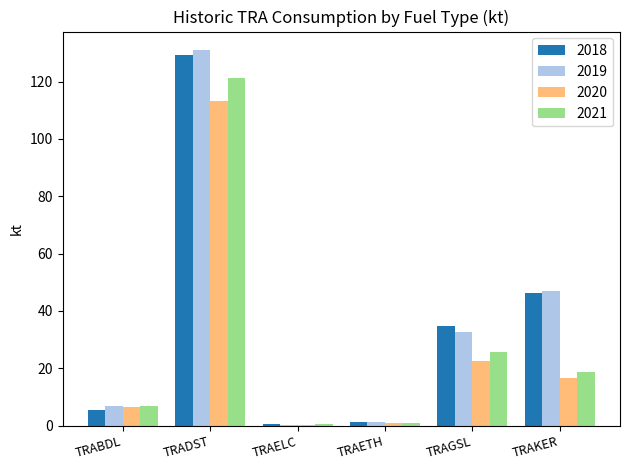

Which category has the highest value across all series?

TRADST